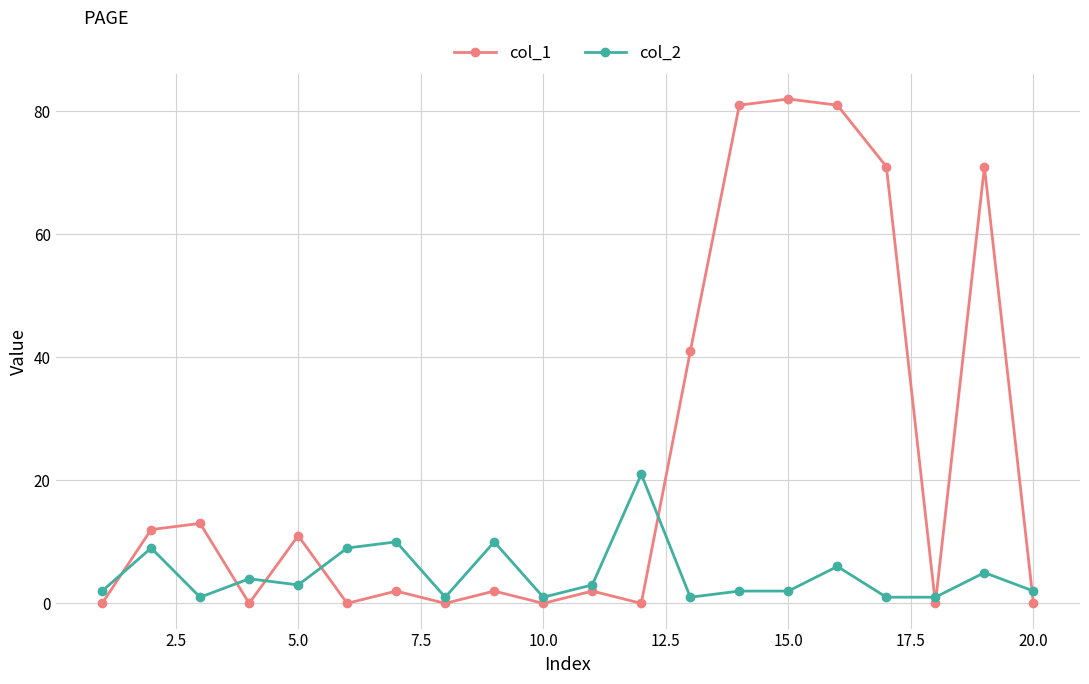

Which series has the largest total across all categories?

col_1